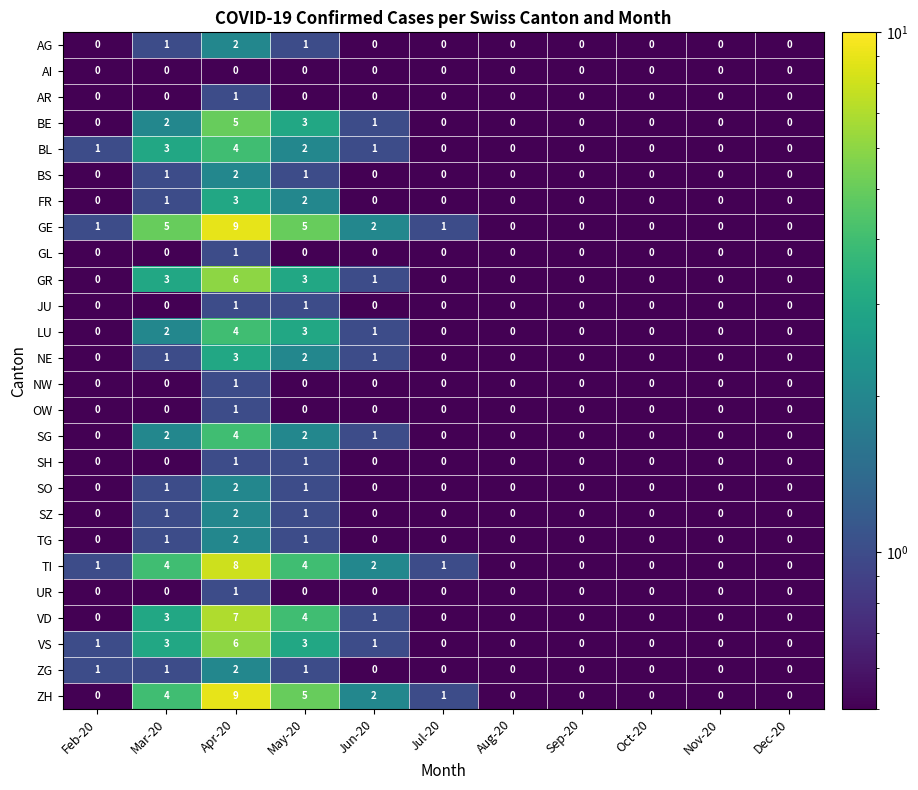

What is the difference between the TI values at Aug-20 and Apr-20?

8